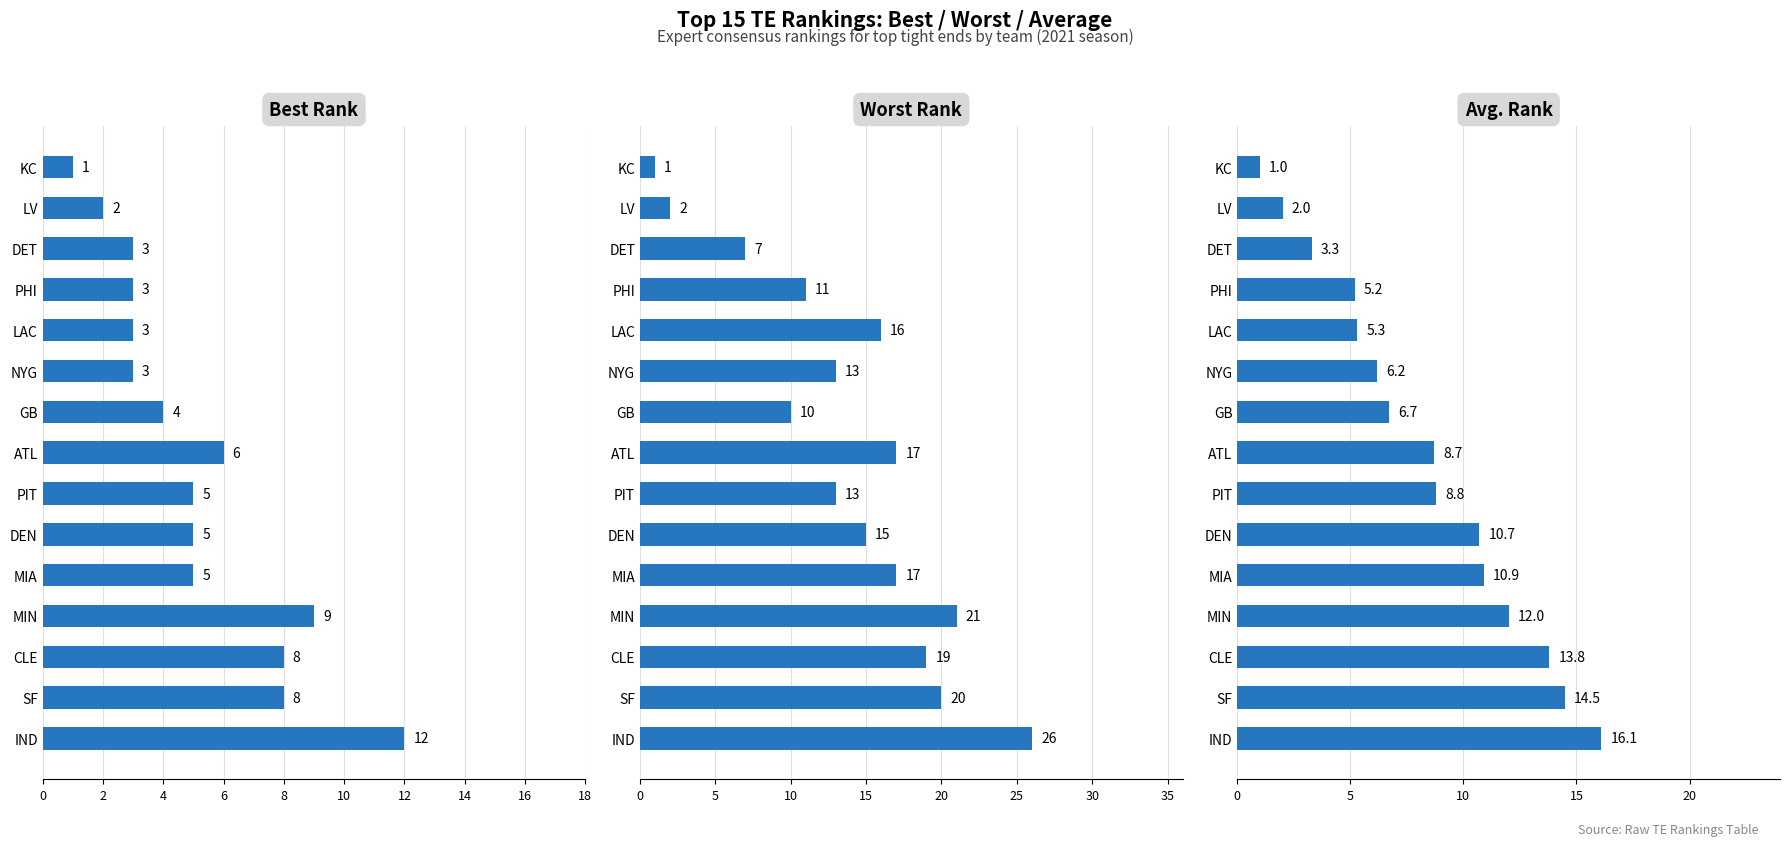

Rank the series by their average value, from lowest to highest.

Best Rank, Avg. Rank, Worst Rank